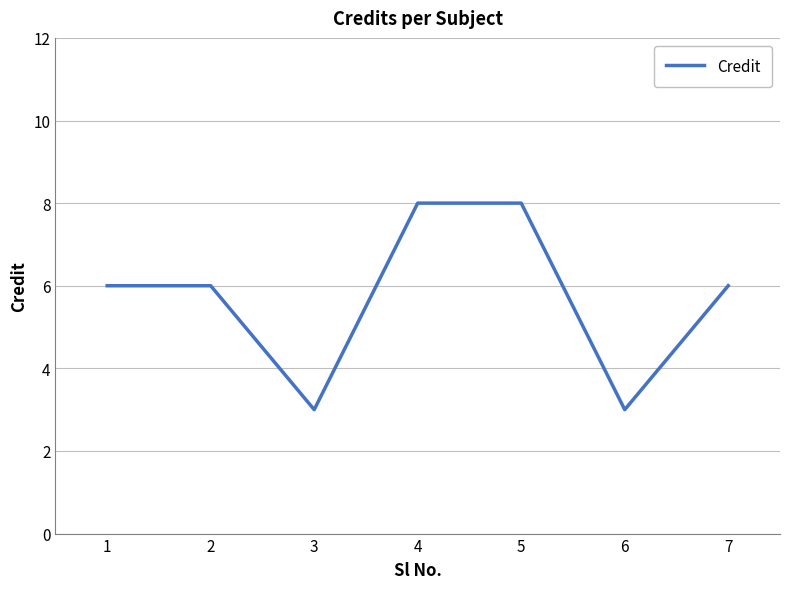

Is it true that the value at 4 is 4?

False